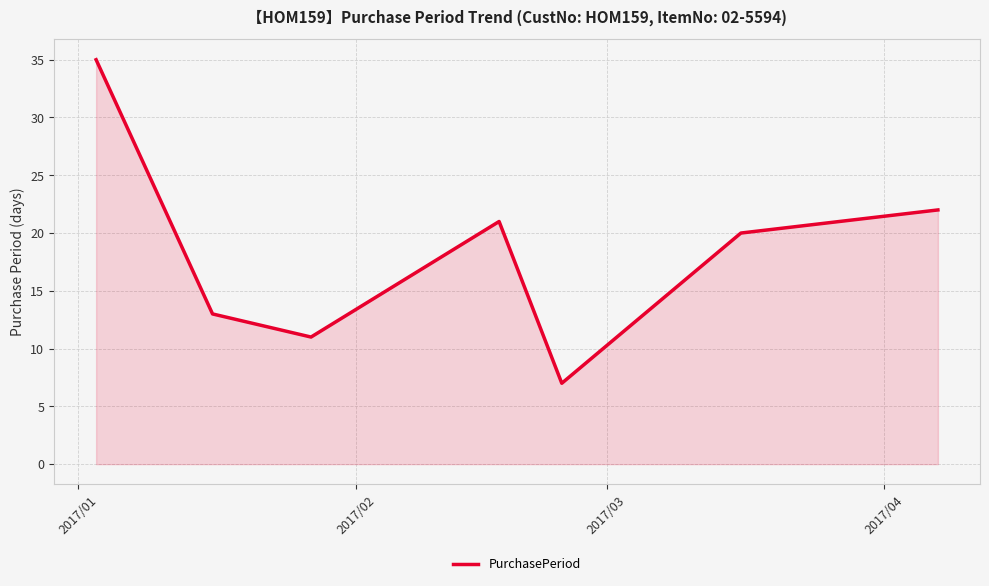

True or false: there are more than 0 points higher than both neighbors.

True